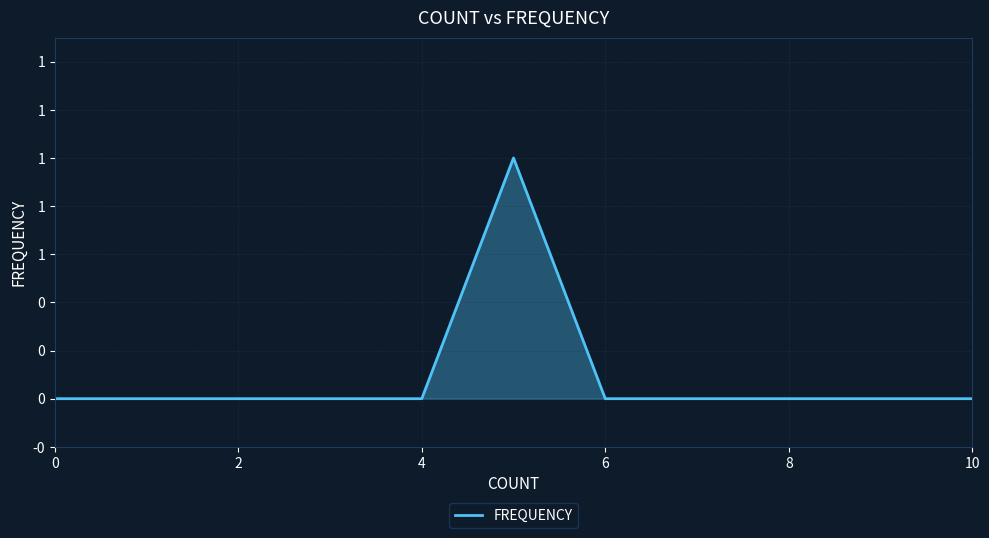

Reading left to right, transcribe all the data shown in this chart.

0	0	0	0	0	1	0	0	0	0	0